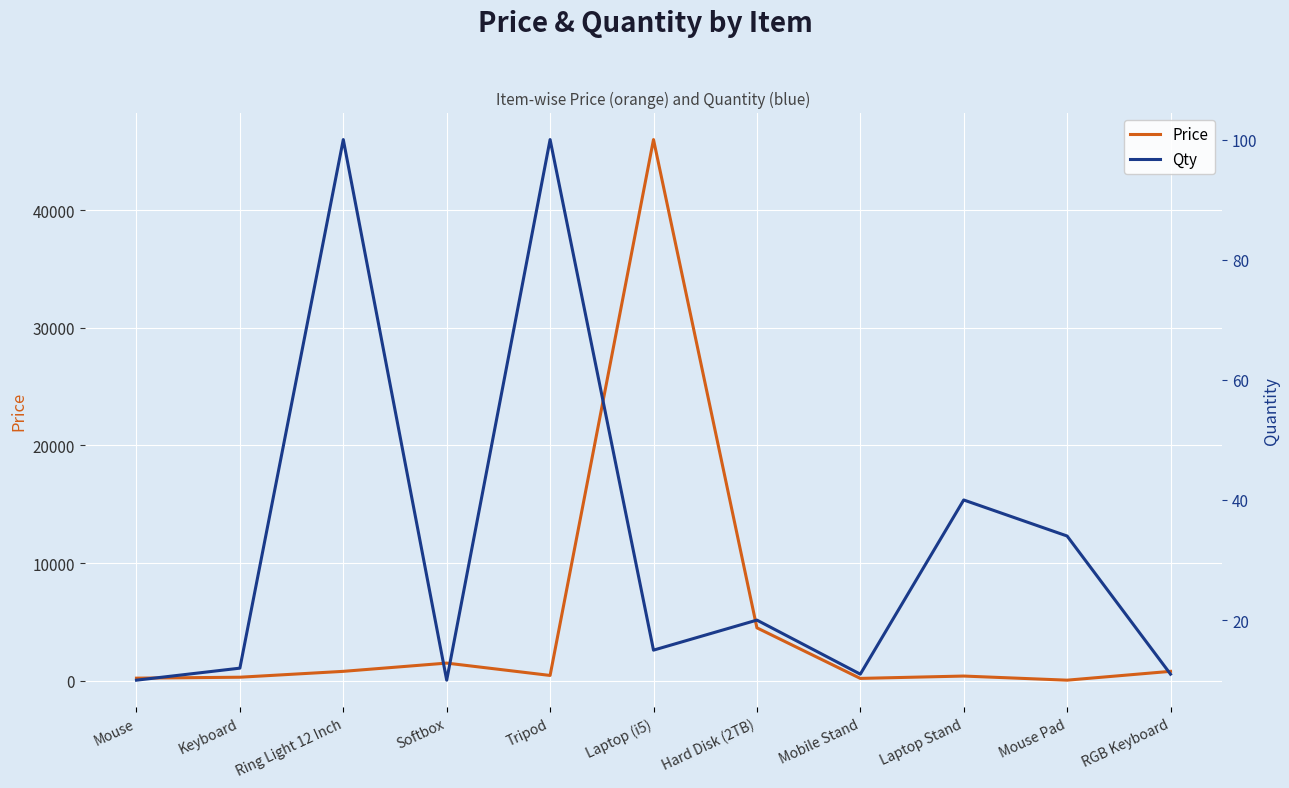

True or false: Price and Qty intersect in this chart.

False